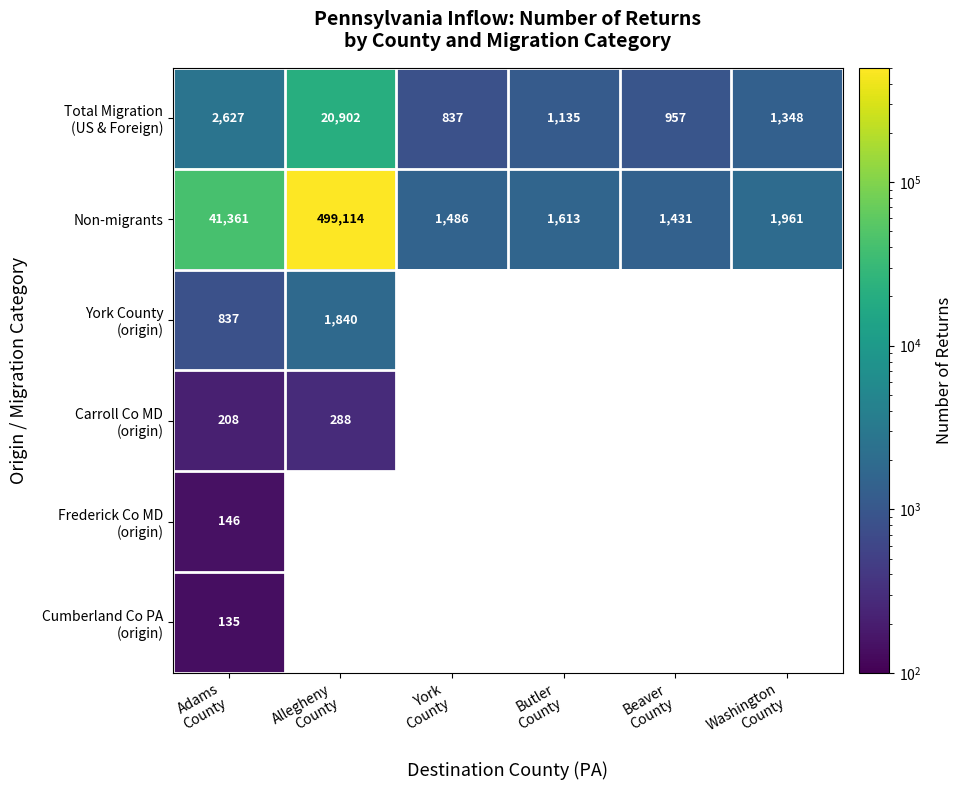

Which has a higher value, Adams
County or Beaver
County?

Adams
County